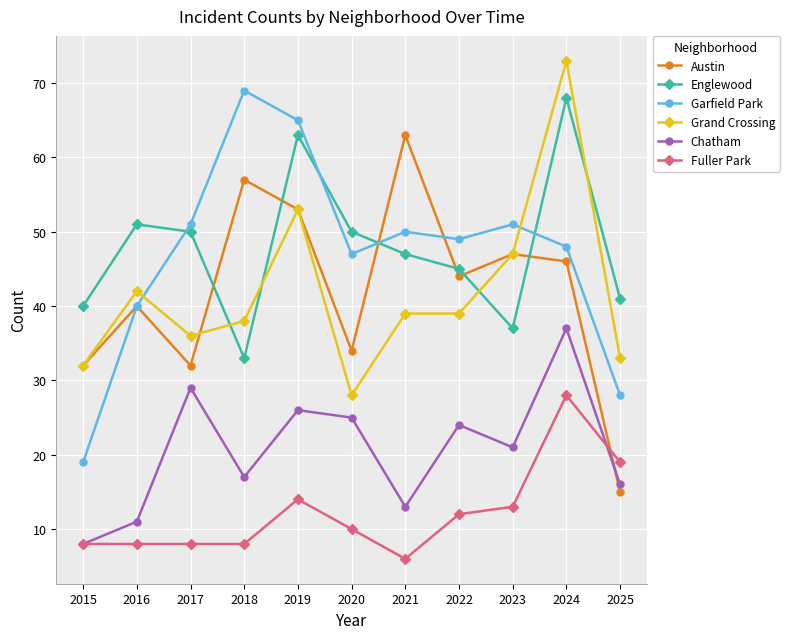

Which series has the largest total across all categories?

Englewood